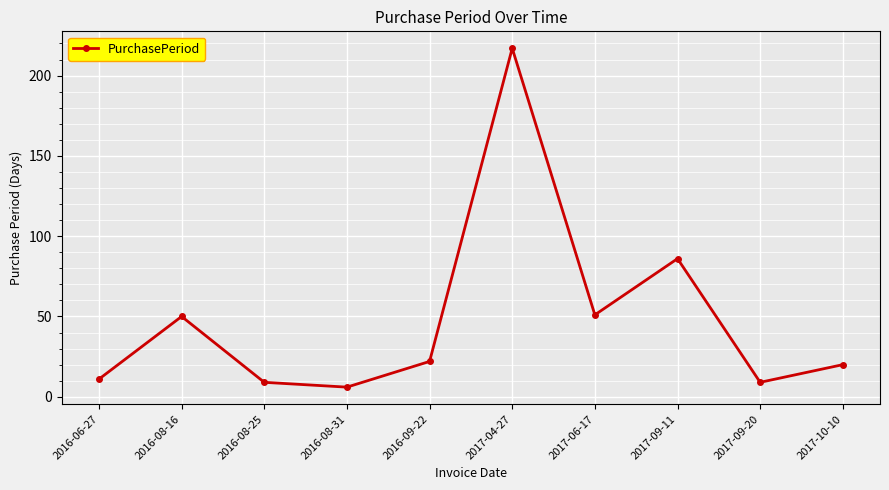

Does the chart have visible grid lines?

Yes